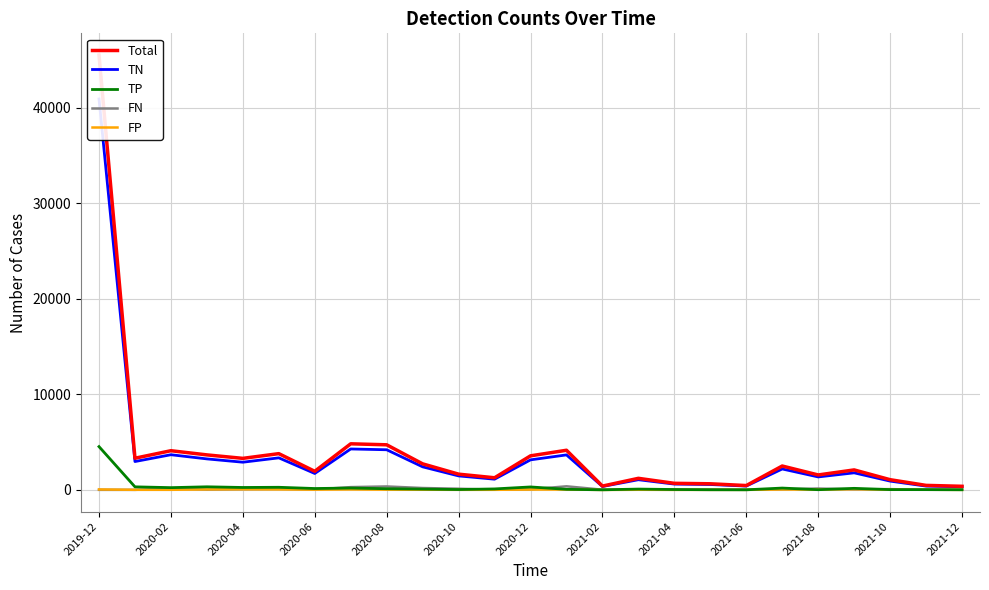

What is the maximum value for TP?

4531